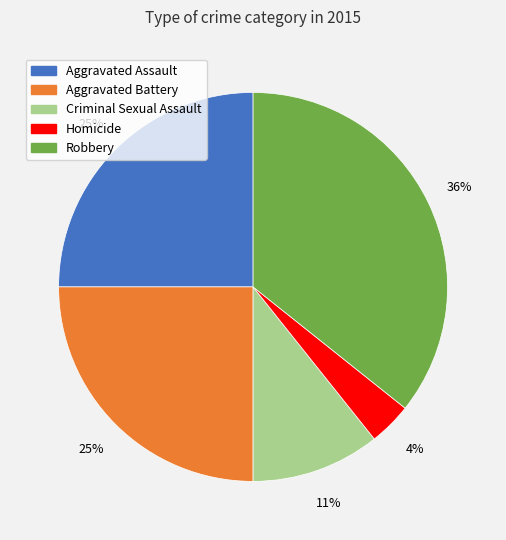

The Robbery slice represents 29% of the pie. True or false?

False